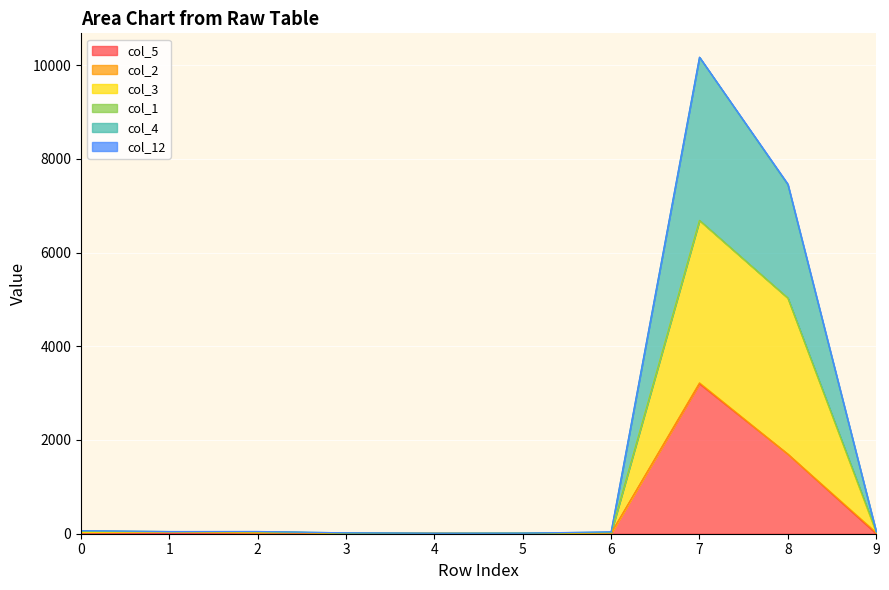

Does the chart display data point markers on the line(s)?

No